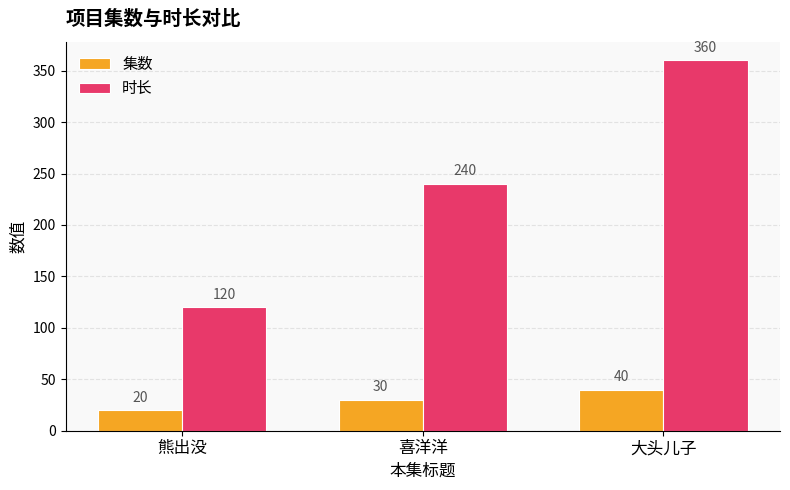

Which category has the highest value across all series?

大头儿子